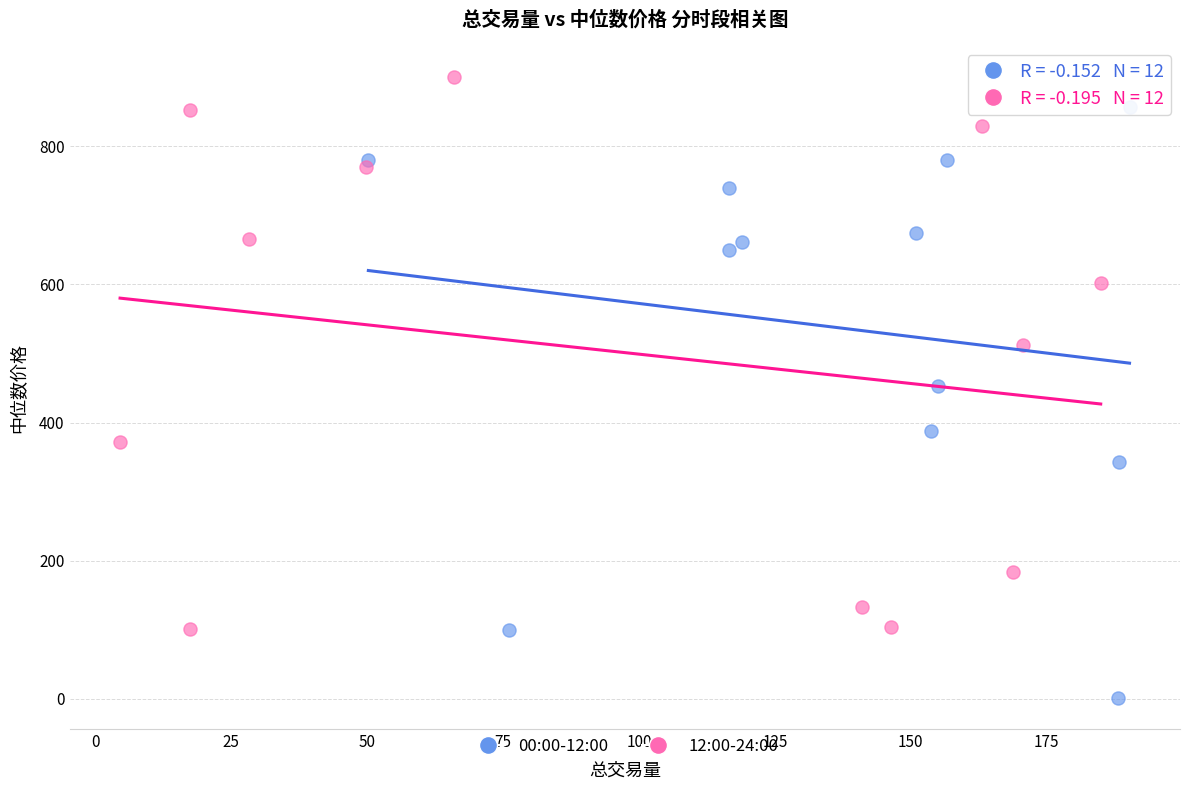

Which series contains the lowest Y value?

00:00-12:00